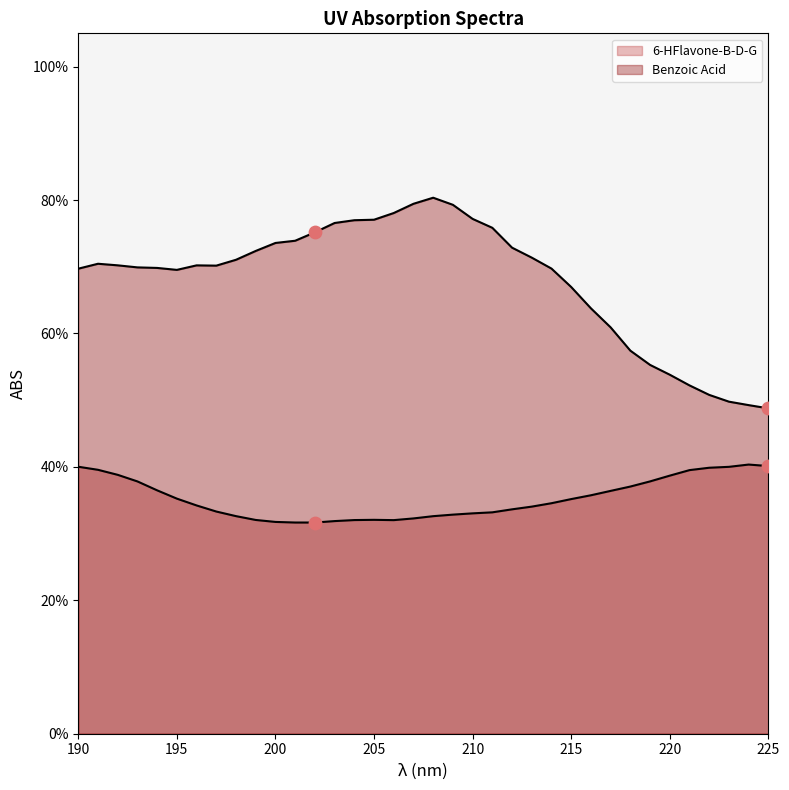

What are all the series names shown in the legend?

6-HFlavone-B-D-G, Benzoic Acid